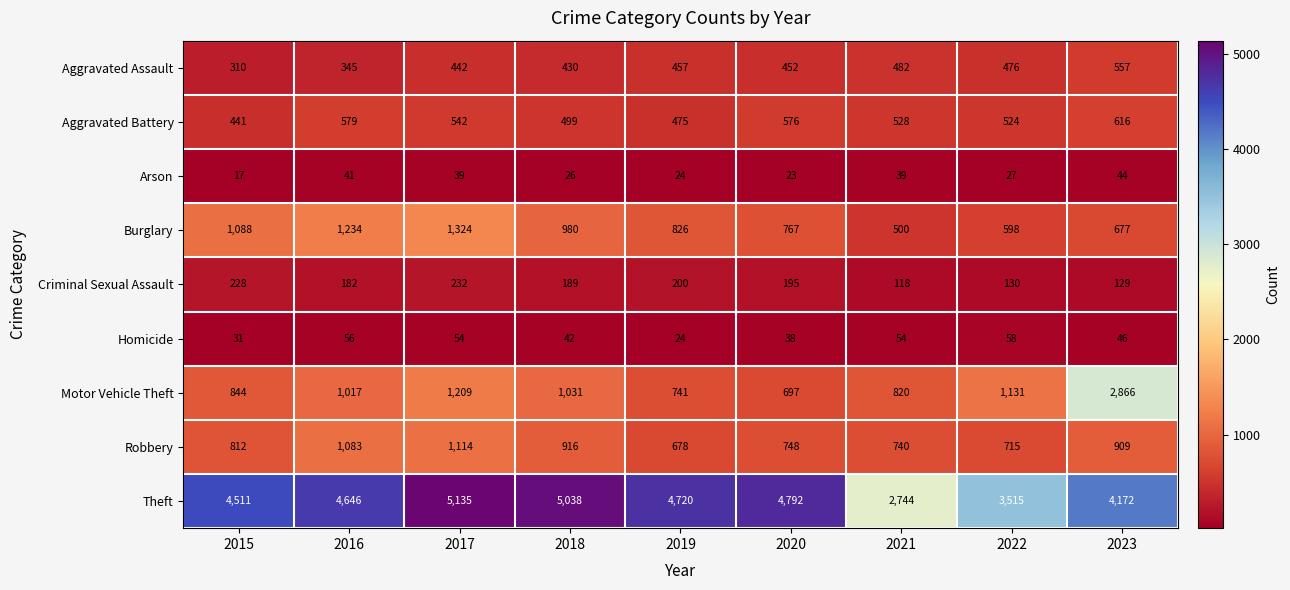

Which category has the lowest value across all series?

2015